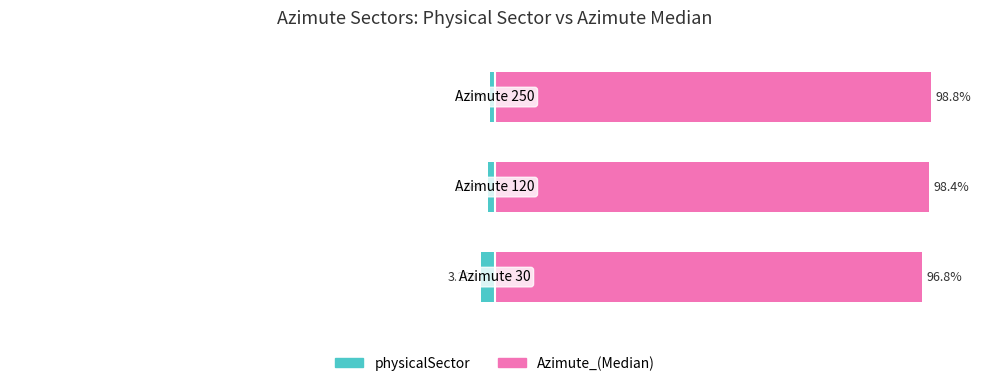

Rank the series by their maximum value, from lowest to highest.

physicalSector, Azimute_(Median)